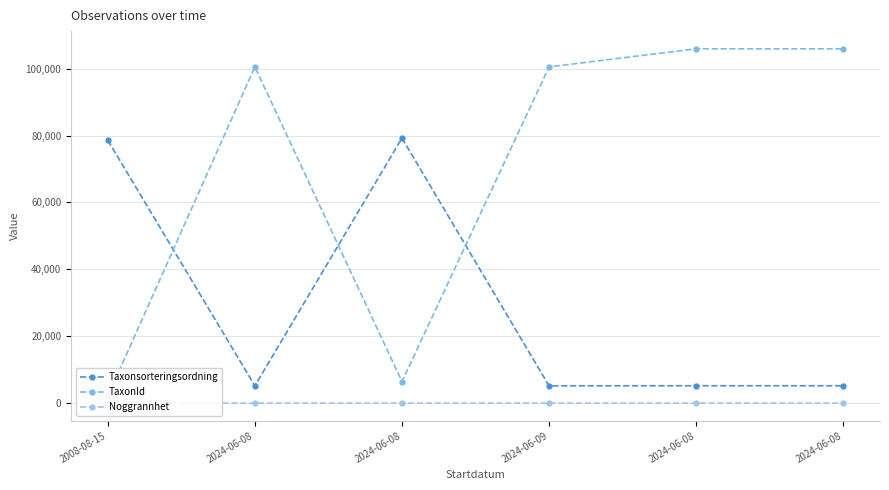

At how many categories does at least one series exceed 8884?

6